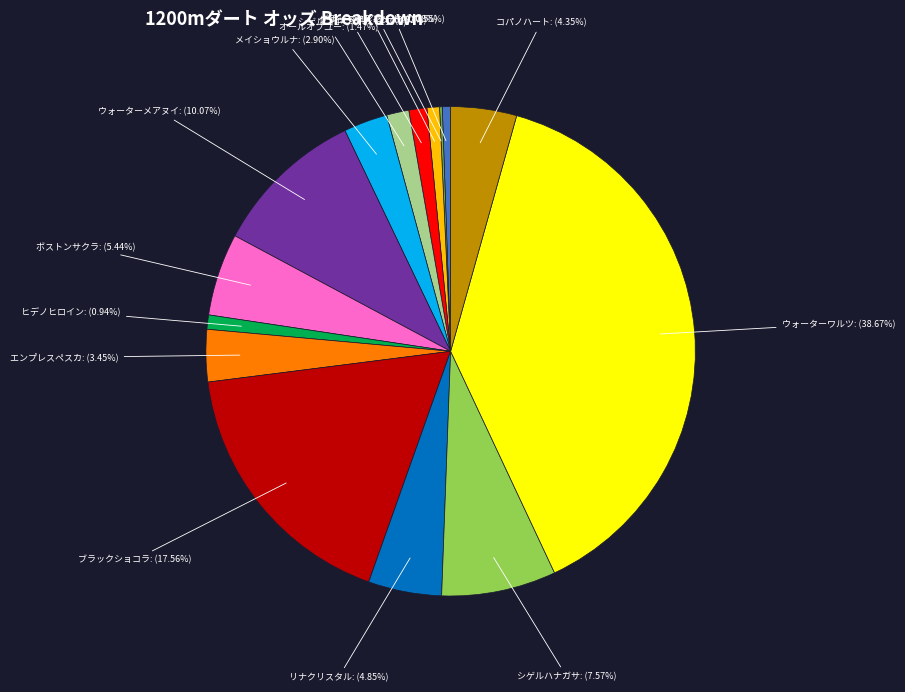

Is there a majority slice in this chart?

No